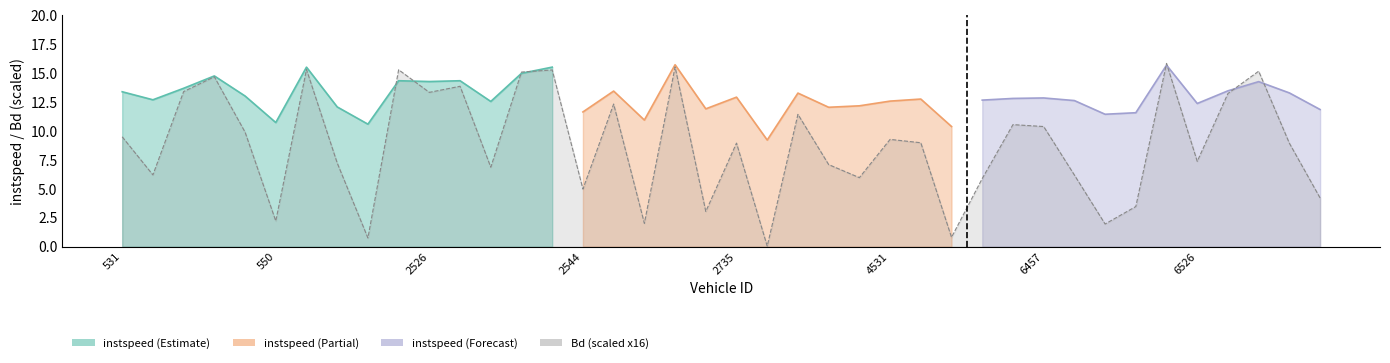

What value does the data have at 547?

14.7